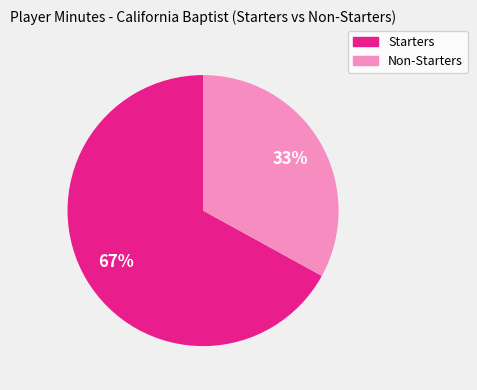

Does any single category account for the majority?

Yes